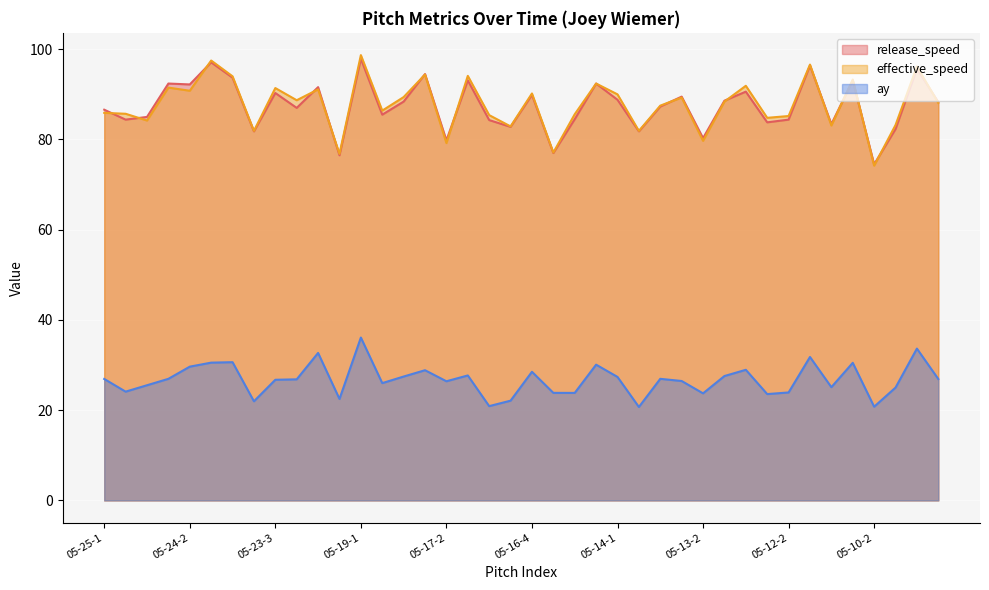

What is the difference between the maximum and minimum values in the effective_speed series?

24.5